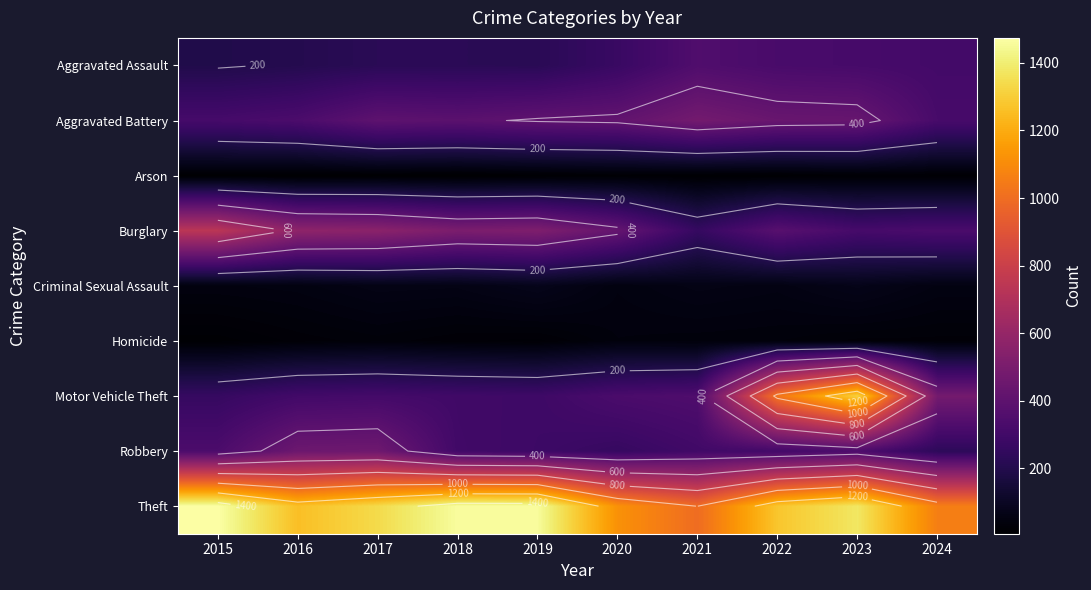

Rank the series by their maximum value, from highest to lowest.

Theft, Motor Vehicle Theft, Burglary, Aggravated Battery, Robbery, Aggravated Assault, Criminal Sexual Assault, Homicide, Arson